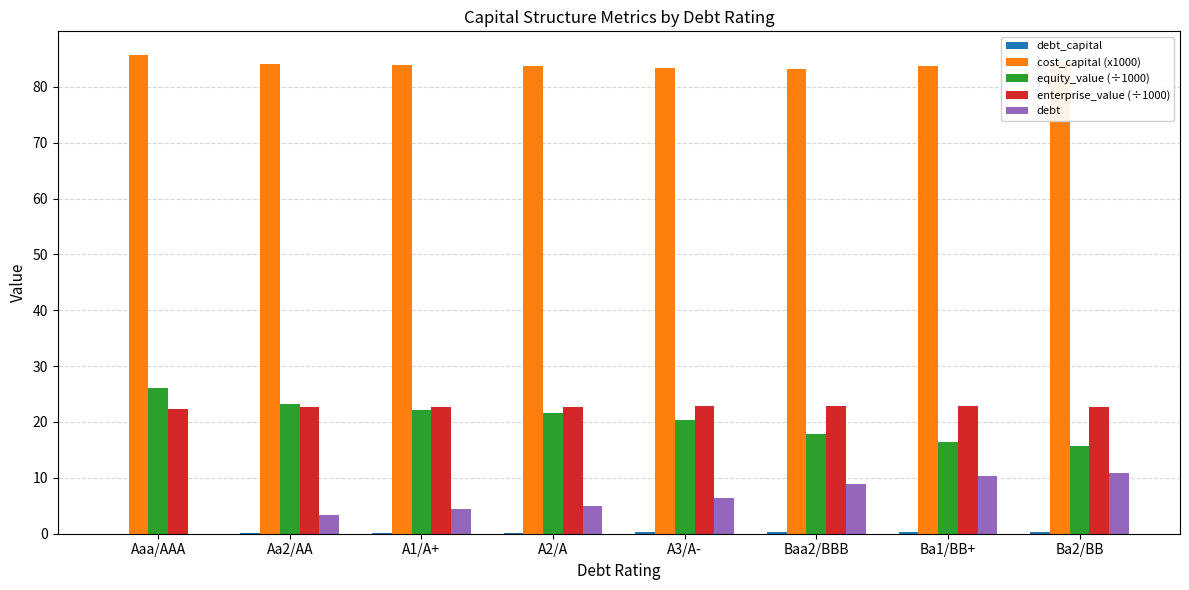

True or false: cost_capital (x1000) has a value of 142.1 at A2/A.

False